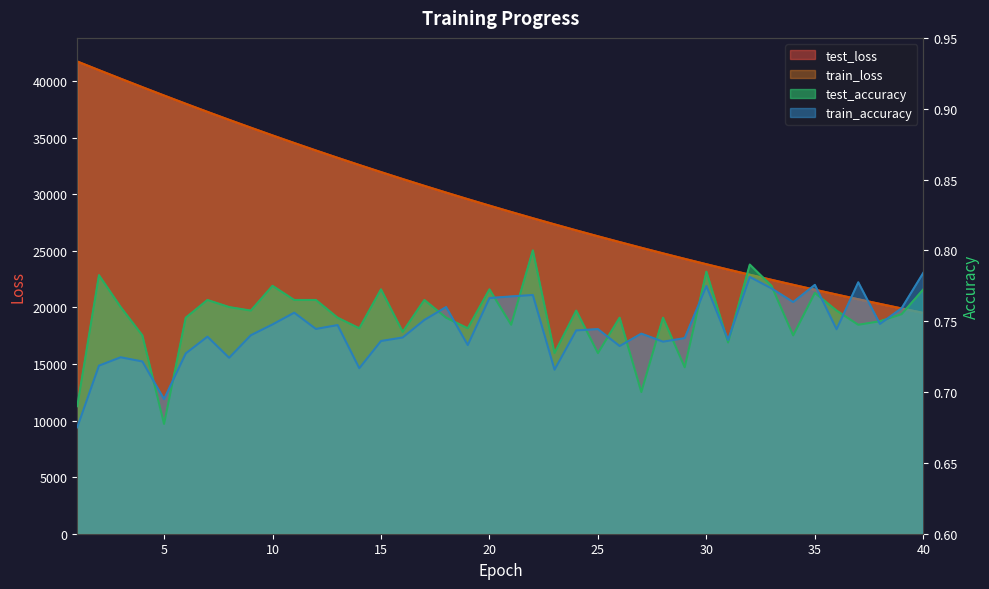

Between 16 and 19, which series saw the biggest shift?

test_loss